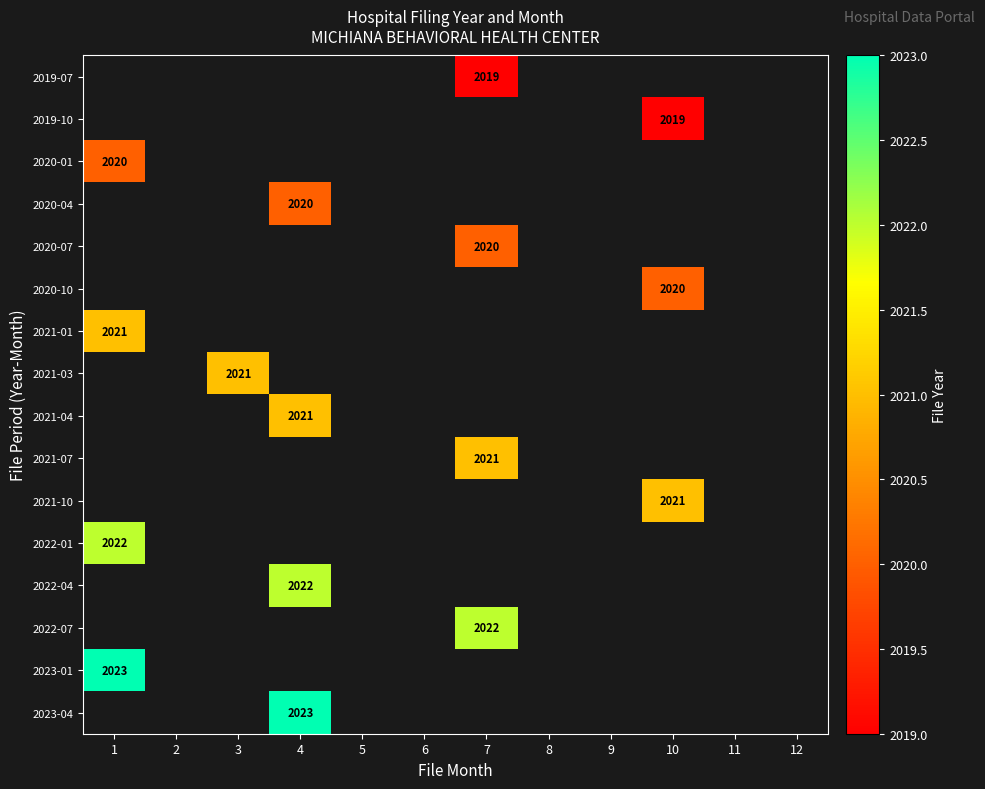

Is the value of 2020-04 at 10 greater than the value of 2020-10 at 12?

No